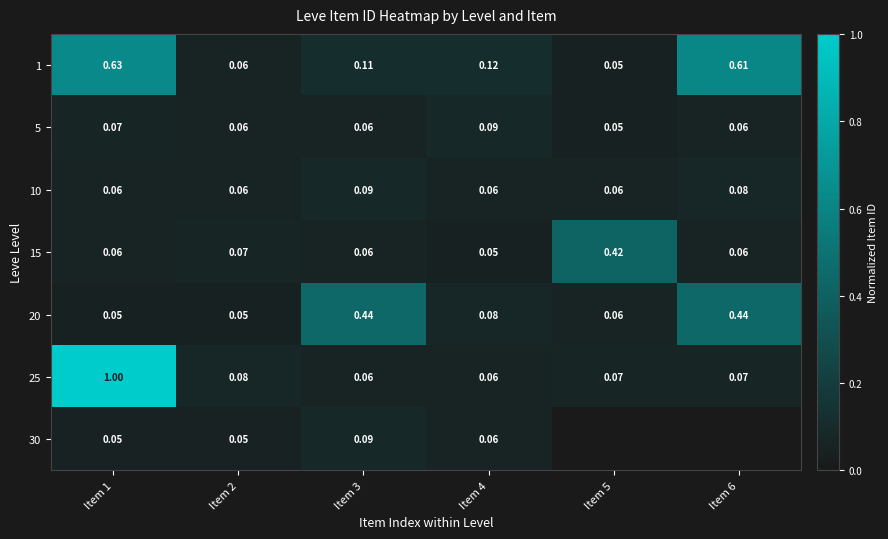

At how many categories does at least one series exceed 0?

6